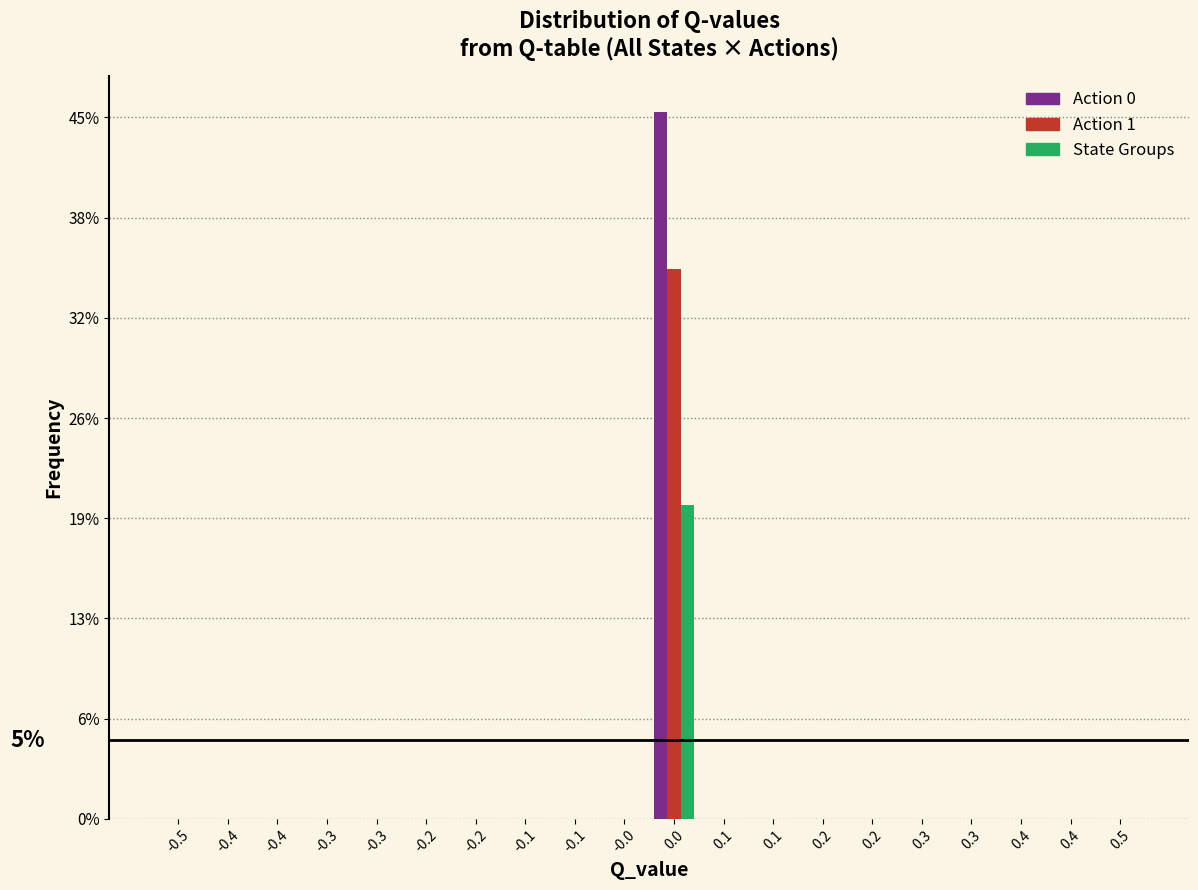

Are the bars horizontal?

No